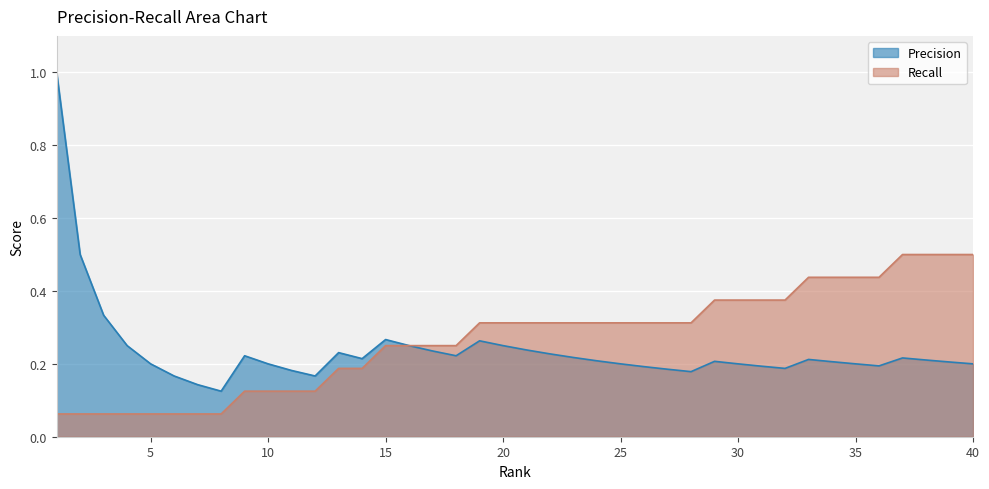

Reading left to right, list all the values displayed in this chart.

Precision: 1=1.0	2=0.5	3=0.3	4=0.2	5=0.2	6=0.2	7=0.1	8=0.1	9=0.2	10=0.2	11=0.2	12=0.2	13=0.2	14=0.2	15=0.3	16=0.2	17=0.2	18=0.2	19=0.3	20=0.2	21=0.2	22=0.2	23=0.2	24=0.2	25=0.2	26=0.2	27=0.2	28=0.2	29=0.2	30=0.2	31=0.2	32=0.2	33=0.2	34=0.2	35=0.2	36=0.2	37=0.2	38=0.2	39=0.2	40=0.2
Recall: 1=0.1	2=0.1	3=0.1	4=0.1	5=0.1	6=0.1	7=0.1	8=0.1	9=0.1	10=0.1	11=0.1	12=0.1	13=0.2	14=0.2	15=0.2	16=0.2	17=0.2	18=0.2	19=0.3	20=0.3	21=0.3	22=0.3	23=0.3	24=0.3	25=0.3	26=0.3	27=0.3	28=0.3	29=0.4	30=0.4	31=0.4	32=0.4	33=0.4	34=0.4	35=0.4	36=0.4	37=0.5	38=0.5	39=0.5	40=0.5